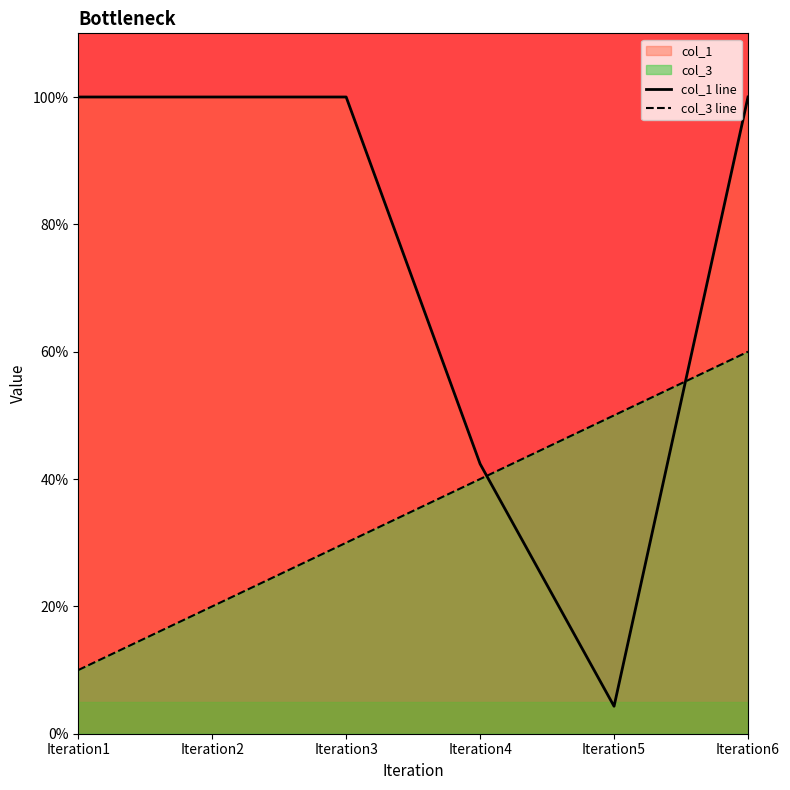

Rank the categories by col_3 line value from lowest to highest.

Iteration1, Iteration2, Iteration3, Iteration4, Iteration5, Iteration6